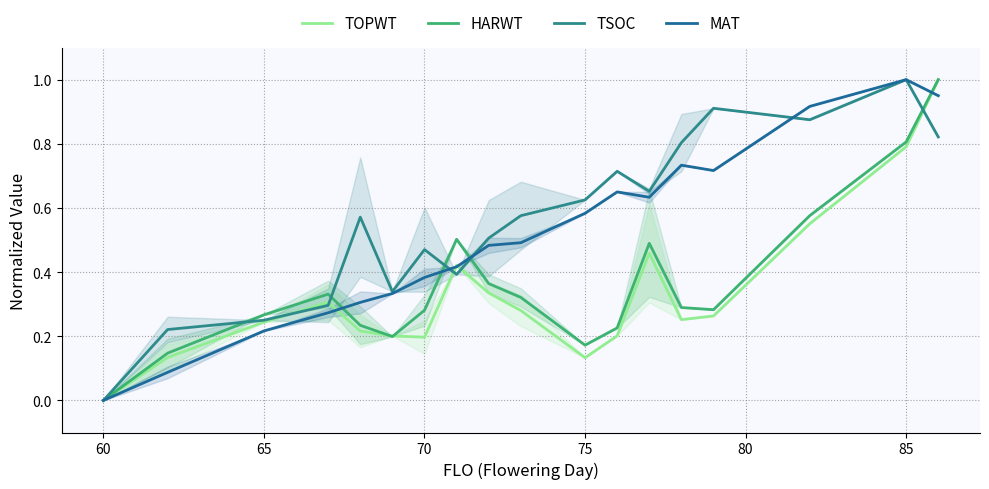

Rank the series at 75 from highest to lowest value.

TSOC, MAT, HARWT, TOPWT